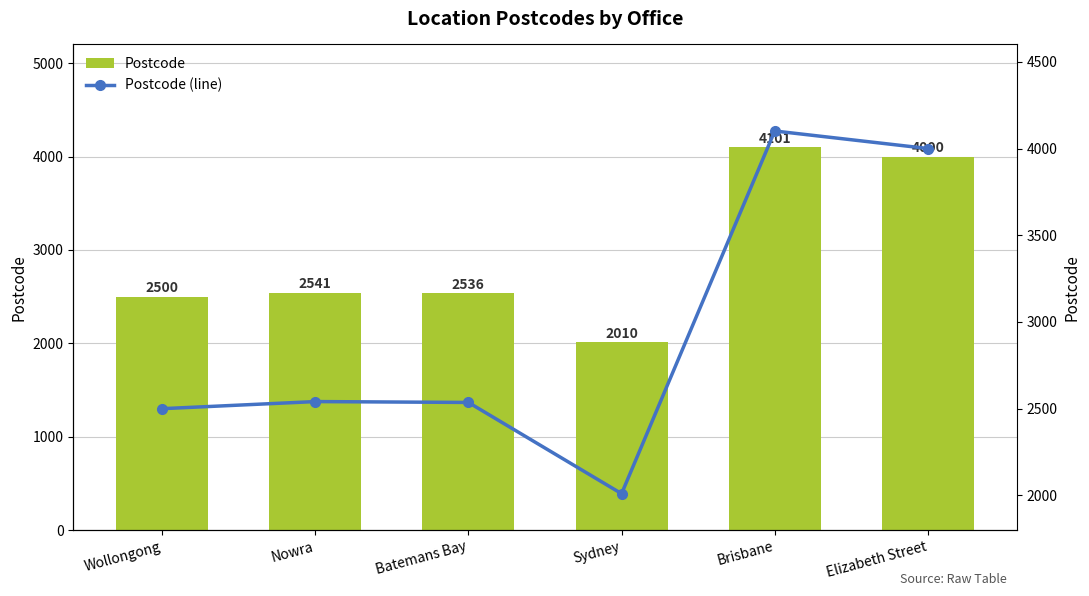

Reading left to right, what are all the values shown in this chart?

Postcode: 2500	2541	2536	2010	4101	4000
Postcode (line): 2500	2541	2536	2010	4101	4000